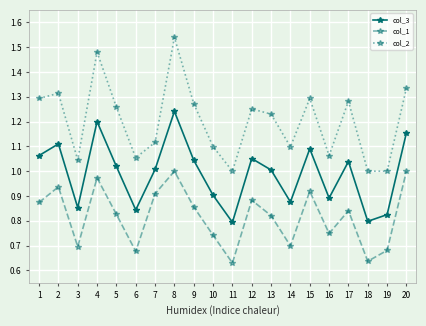

How many interior local peaks does the col_3 series have?

6